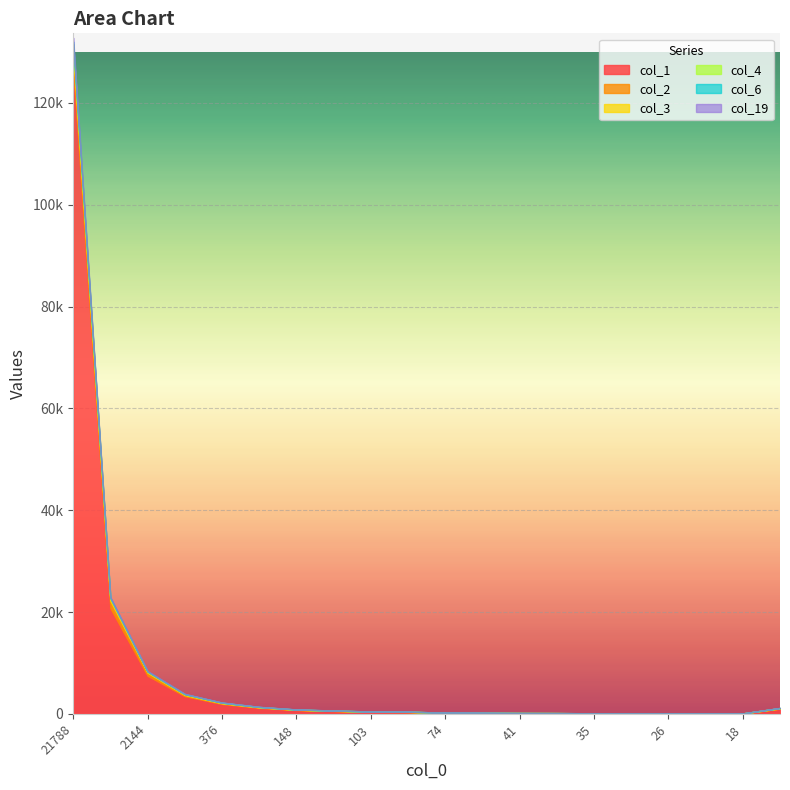

What is the greatest value displayed?

127284